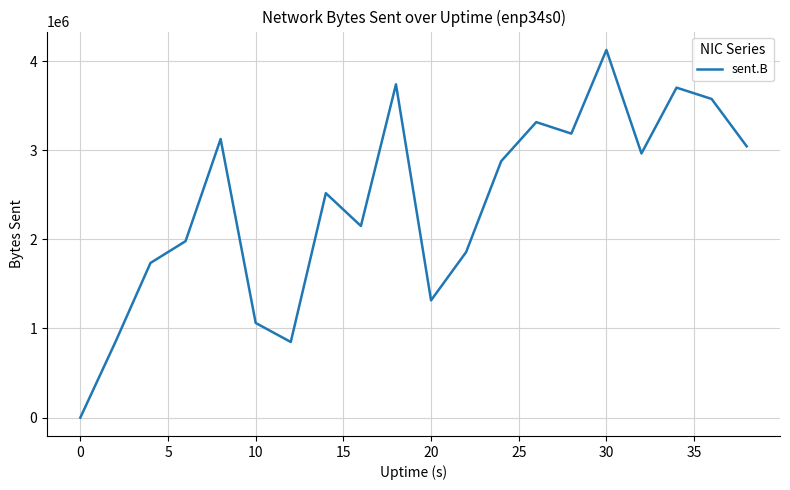

True or false: there are more than 2 points higher than both neighbors.

True